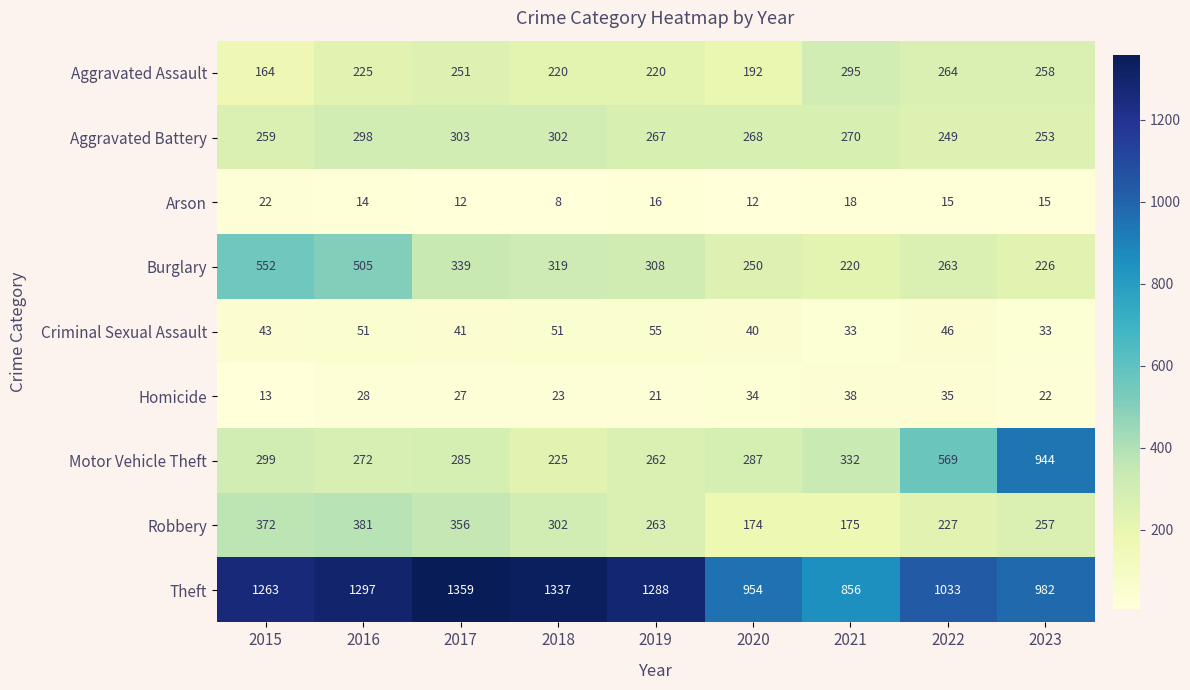

Rank the series by their maximum value, from highest to lowest.

Theft, Motor Vehicle Theft, Burglary, Robbery, Aggravated Battery, Aggravated Assault, Criminal Sexual Assault, Homicide, Arson